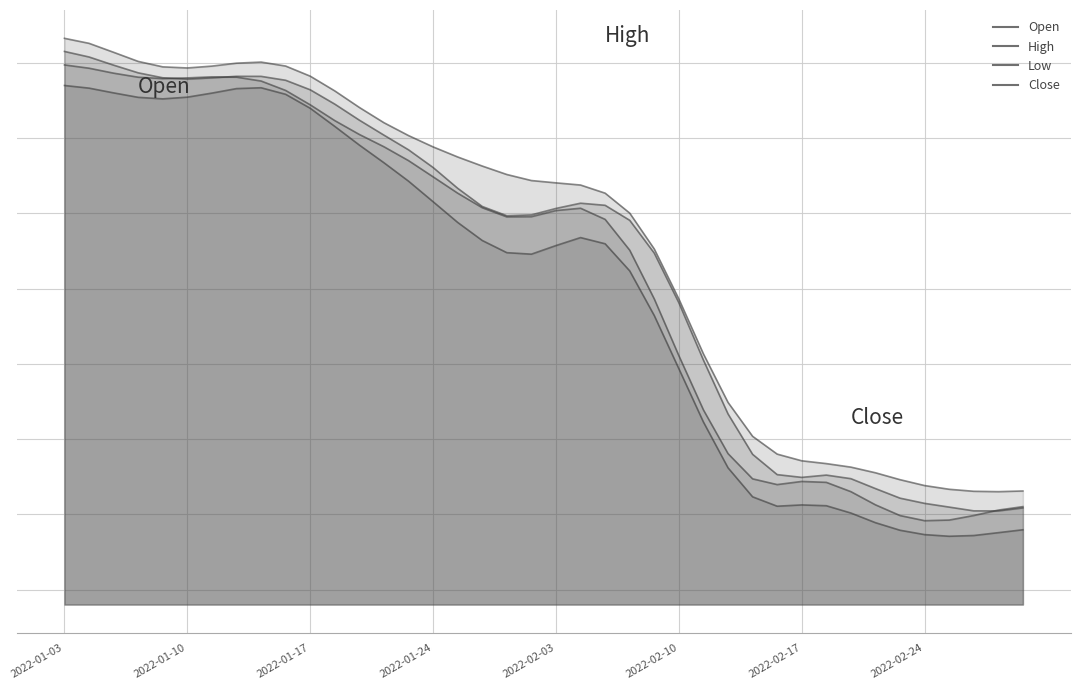

Is it true that Close equals 9158.4 at 2022-01-14?

True